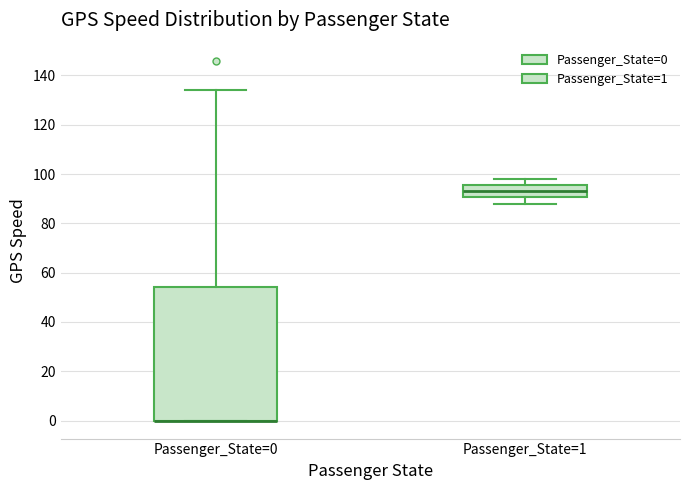

Where is the lower edge of the box for Passenger_State=1 on the y-axis? The values are not printed on the chart, so give them approximately, as read against the axis.

90